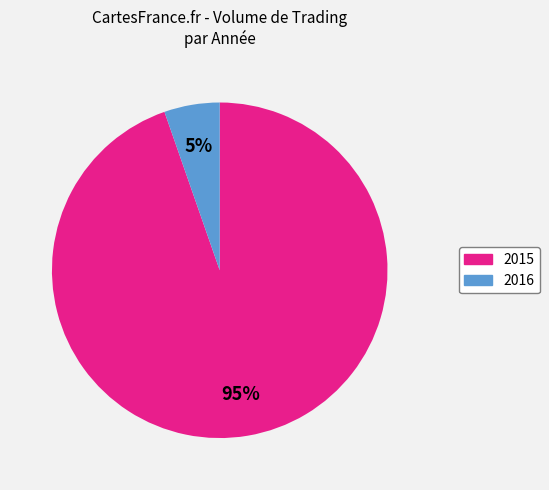

Which category has the biggest portion of the pie?

2015